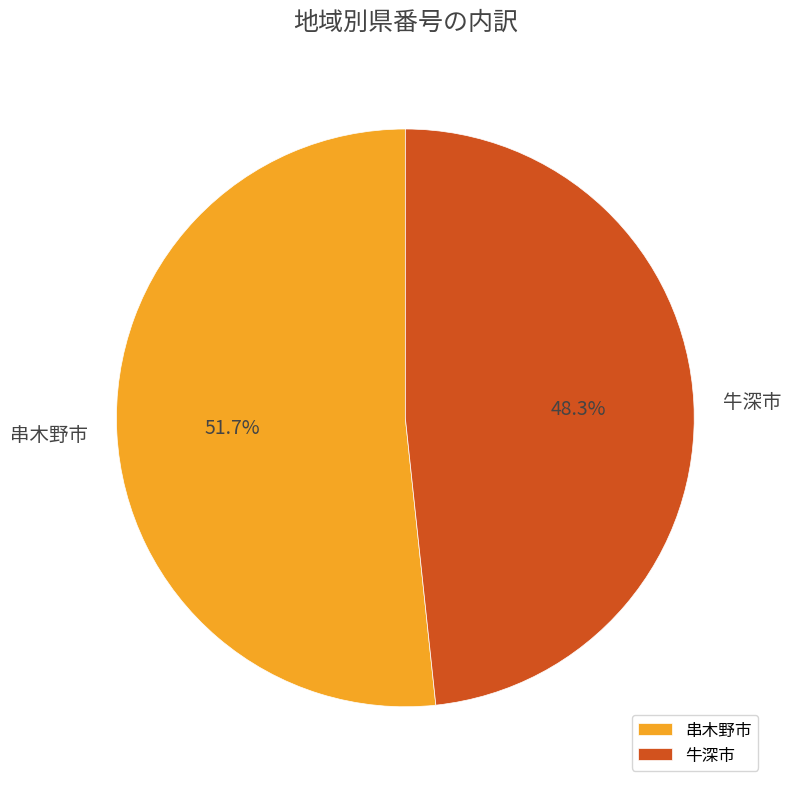

What is the ratio of the value at 串木野市 to the value at 牛深市?

1.1